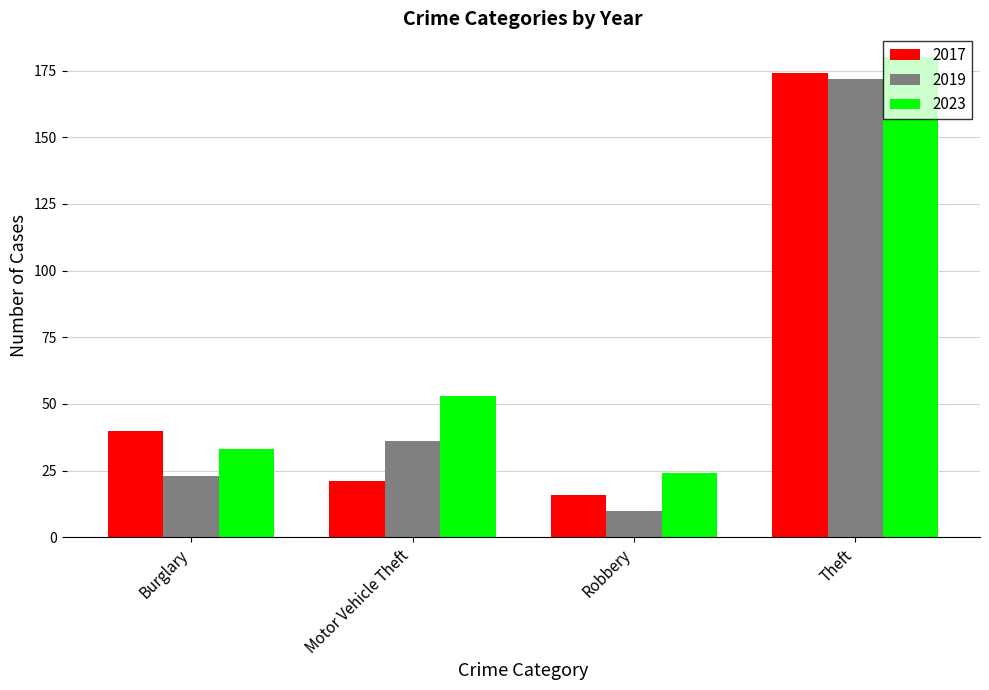

What is the value of the 2017 bar at the 4th from the left?

174